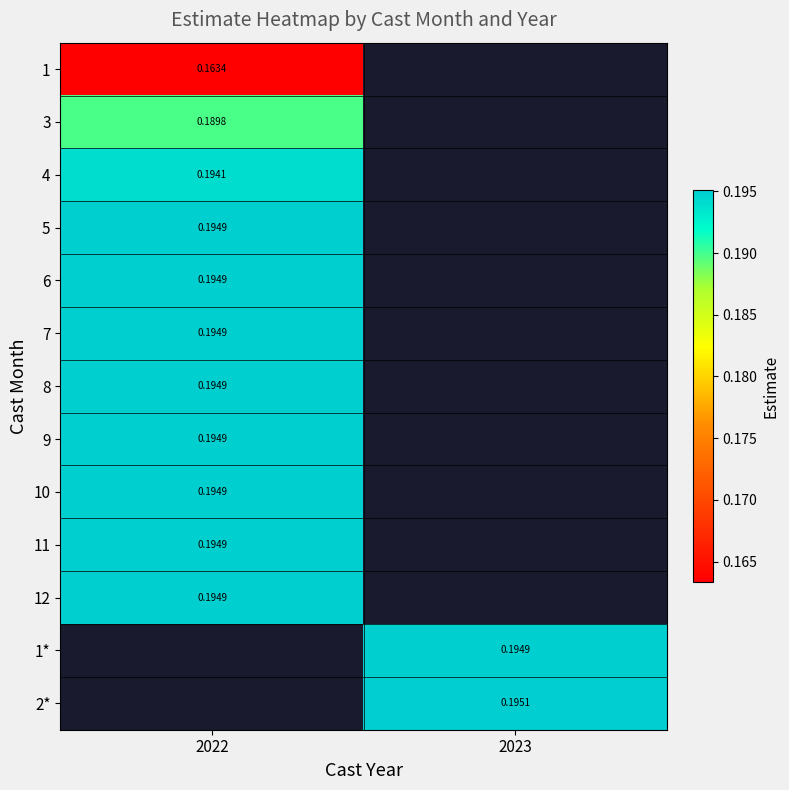

Which category has the lowest value in the 12 series?

2022